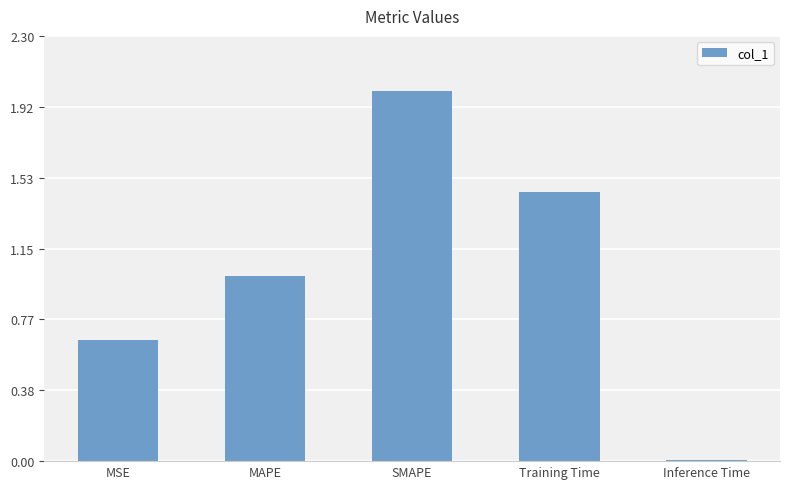

At which category does the chart reach its minimum across all series?

Inference Time